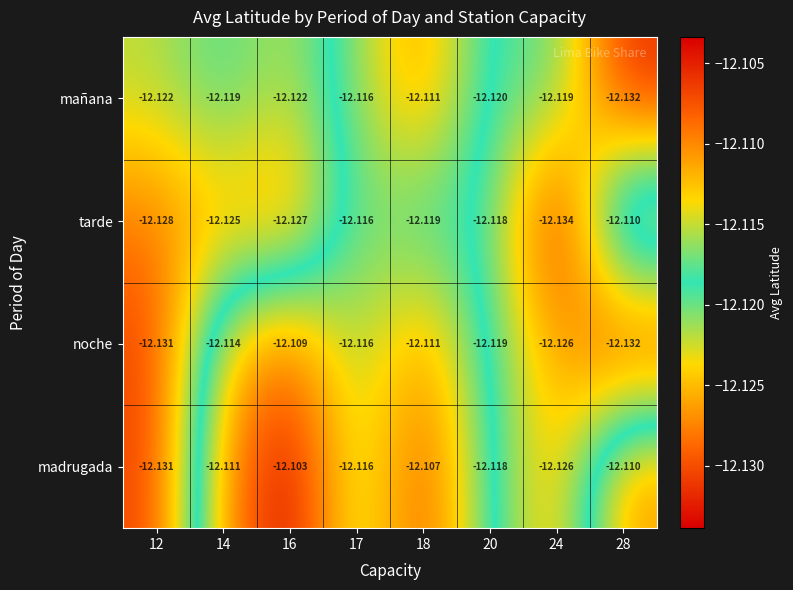

Which series changed the most between 12 and 20?

madrugada